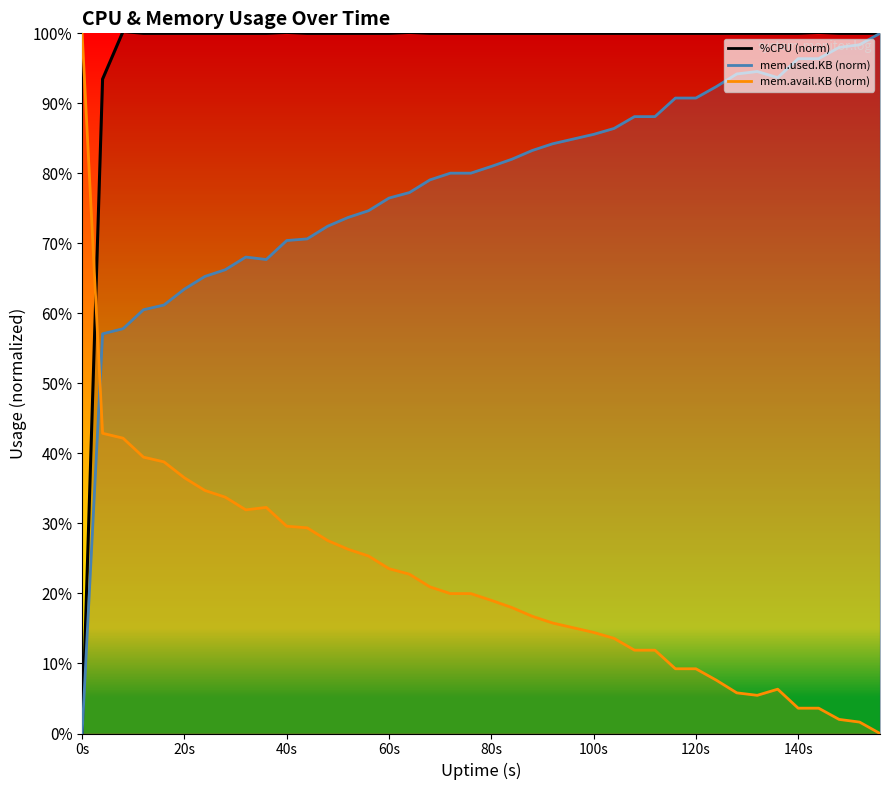

How many values in the %CPU (norm) line series are below 1?

2